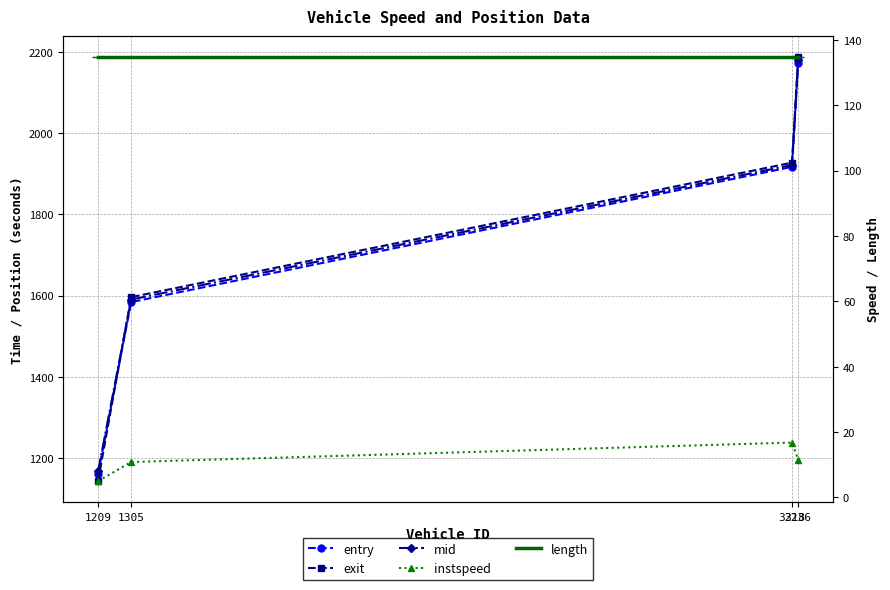

Rank the series at 3218 from lowest to highest value.

instspeed, length, entry, mid, exit